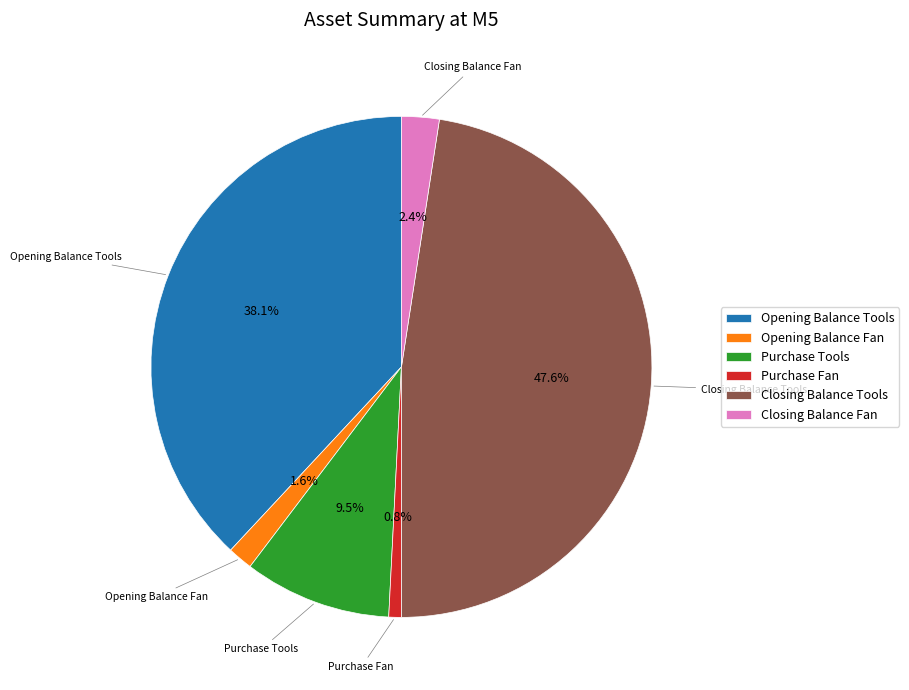

What is the smallest slice in the pie chart?

Purchase Fan